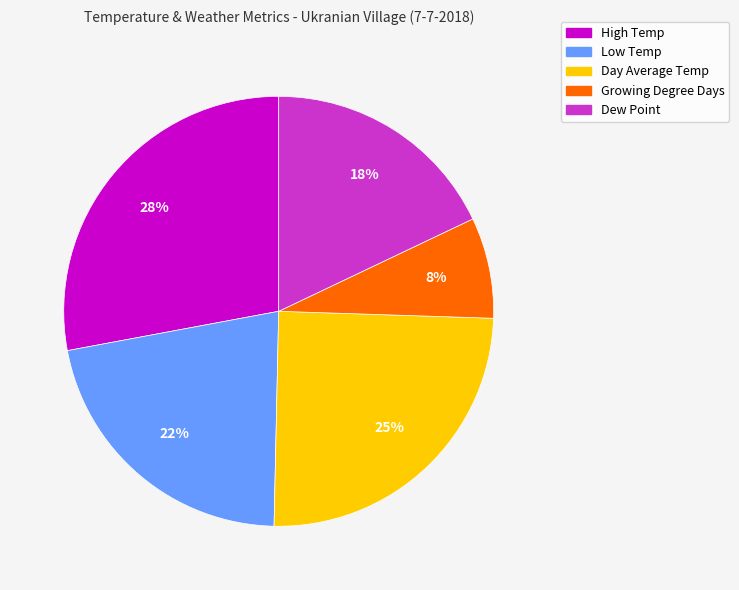

To the nearest percent, what portion does Dew Point represent?

18%